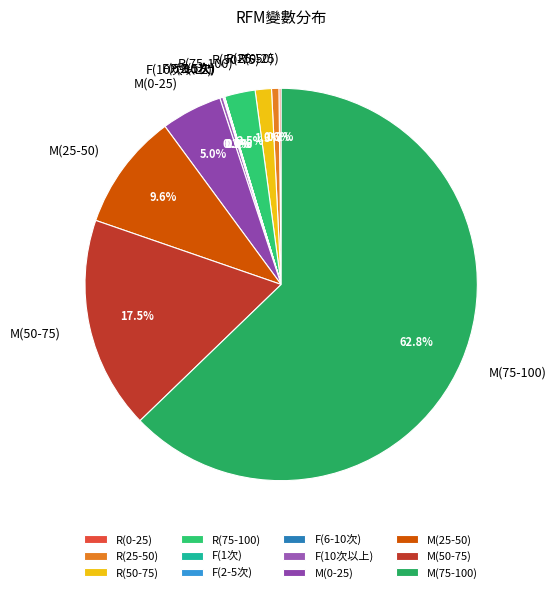

Which has a higher value, M(0-25) or M(75-100)?

M(75-100)